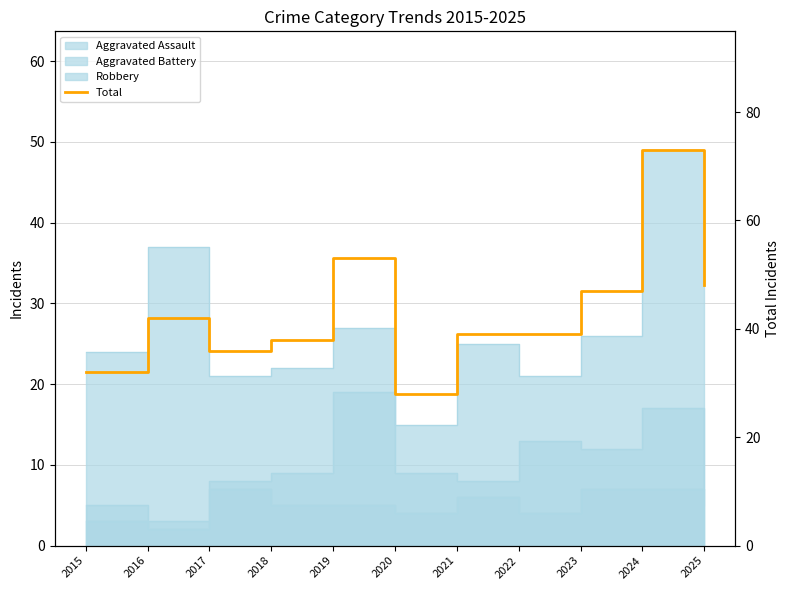

At which category does the data reach its first local peak?

2016